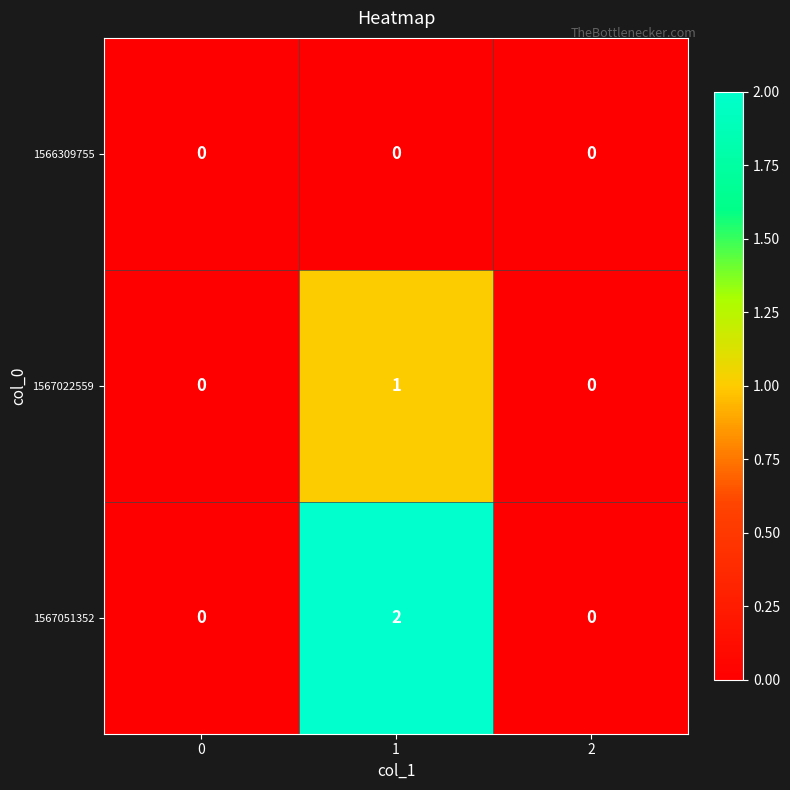

True or false: 1567022559 has a value of -1 at 2.

False